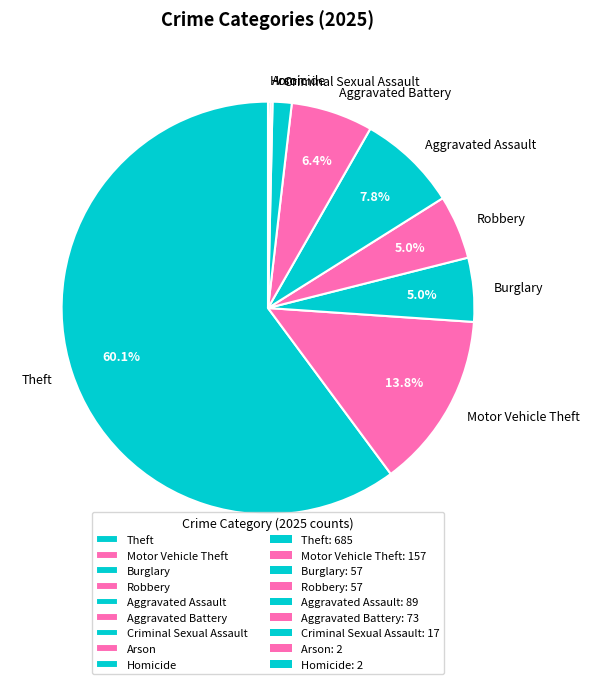

True or false: Aggravated Assault accounts for 8% of the total.

True